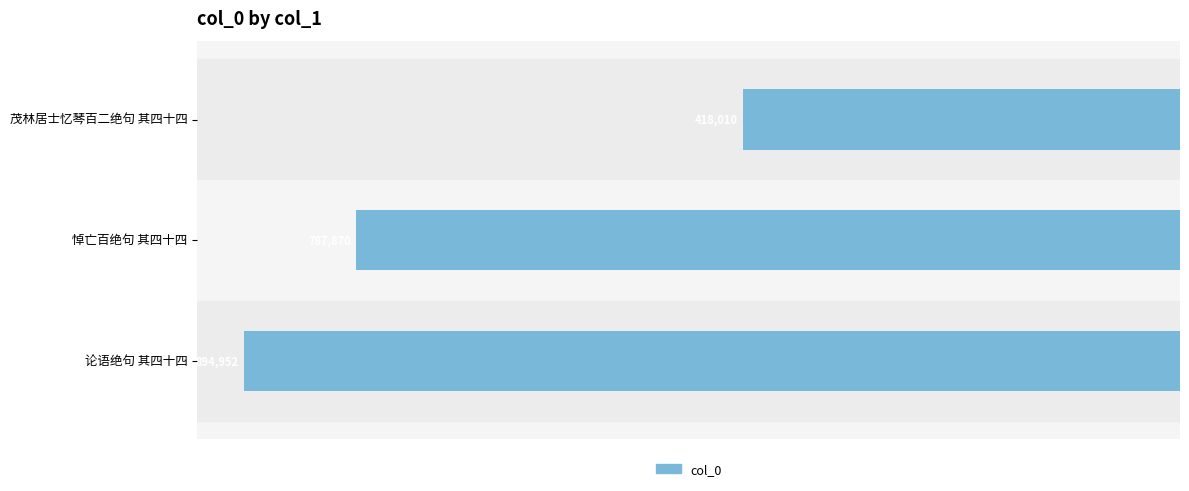

How many bars are there in total?

3